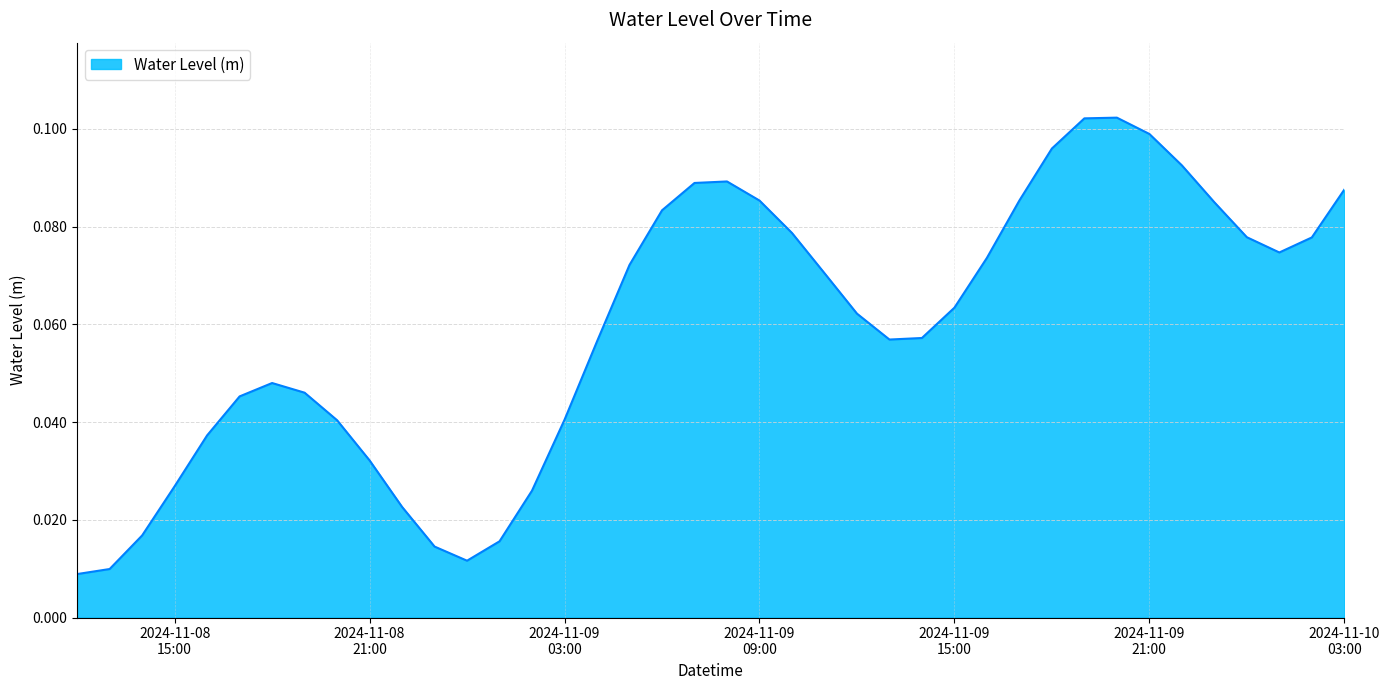

Does the chart have visible grid lines?

Yes